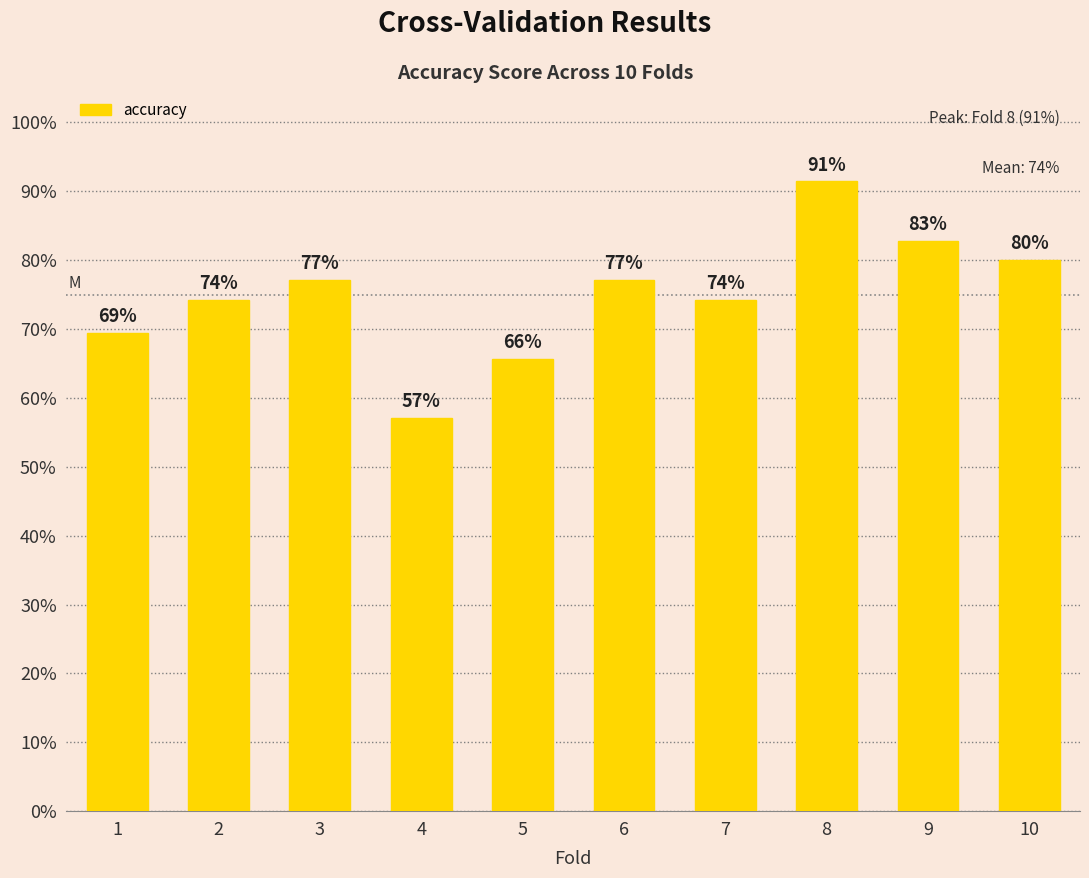

Does the chart contain stacked bars?

No